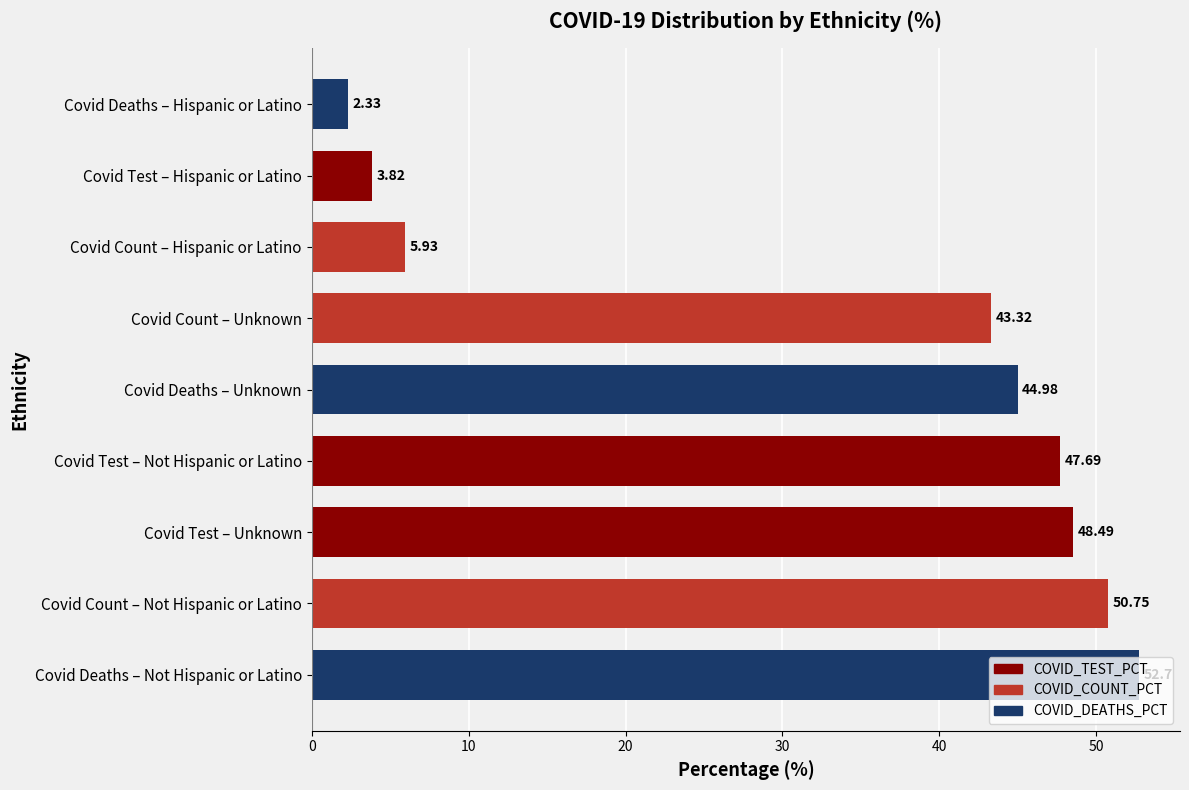

What is the change in value from Covid Deaths – Not Hispanic or Latino to Covid Deaths – Unknown?

-7.7